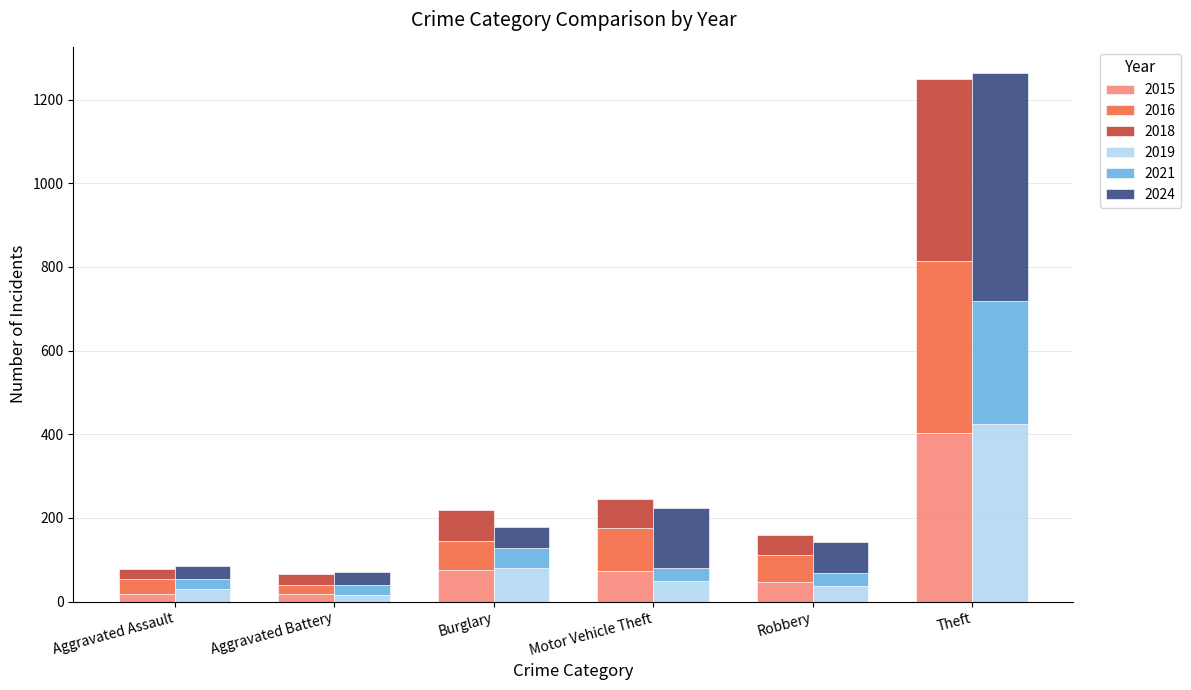

What is the value of the 2021 bar at the 1st from the left?

25